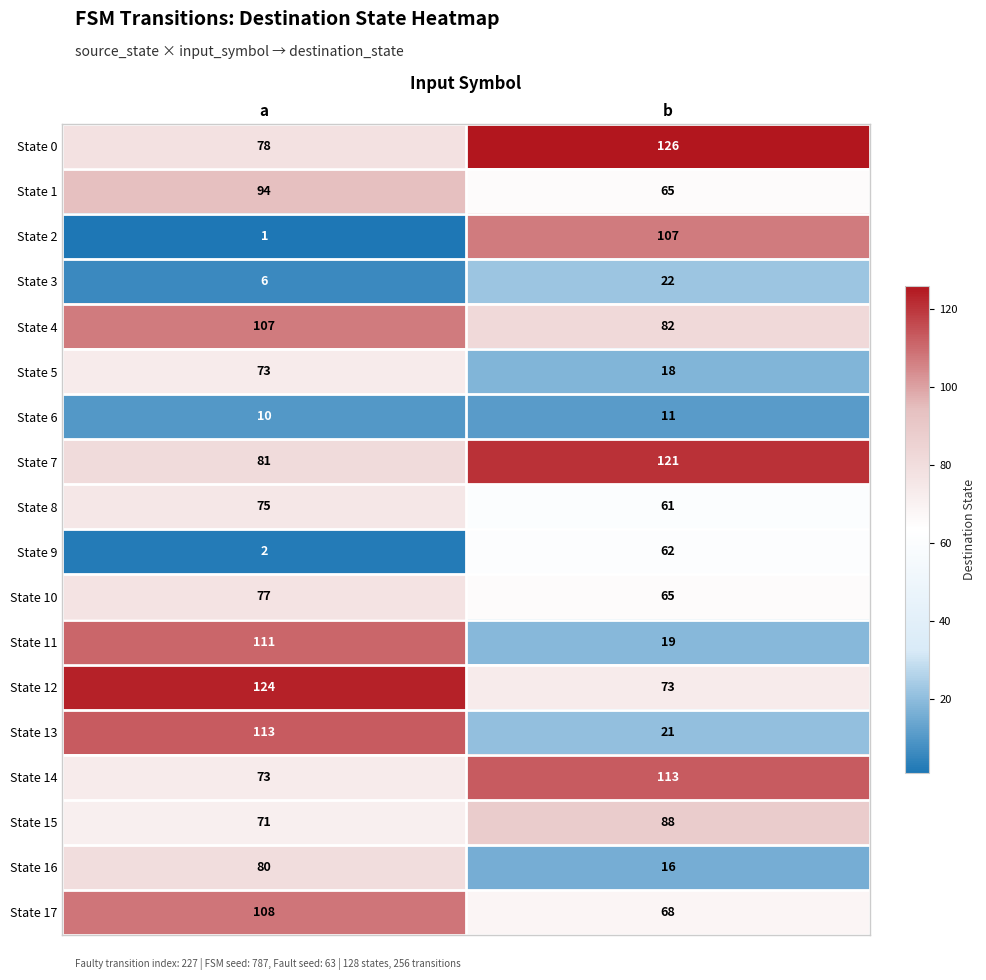

Which category has the lowest value across all series?

a